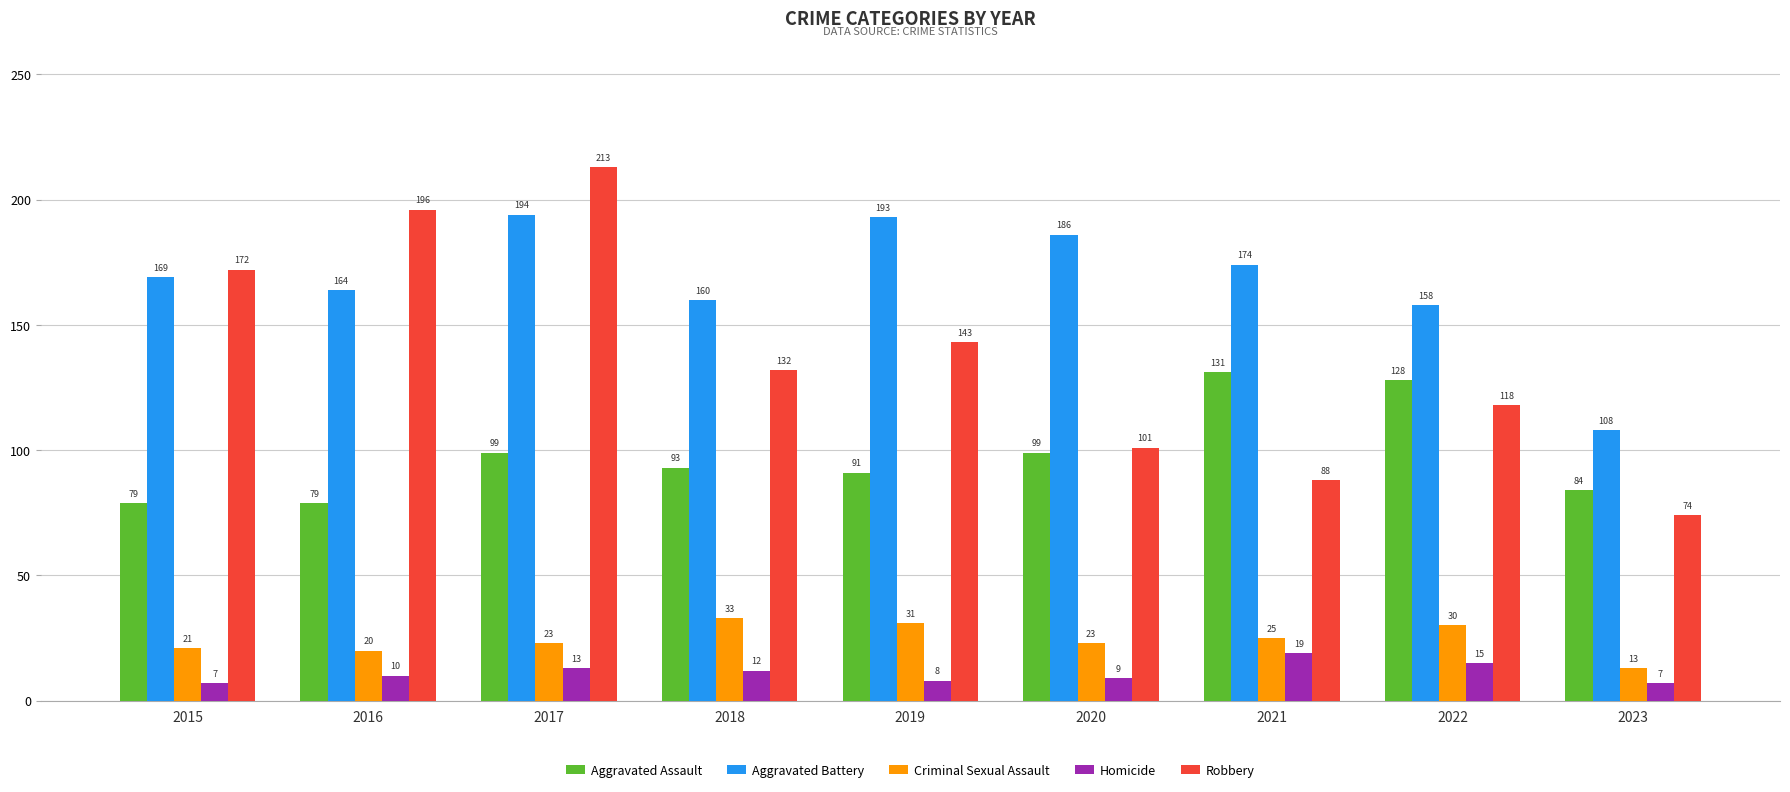

Between 2015 and 2017, which series saw the biggest shift?

Robbery